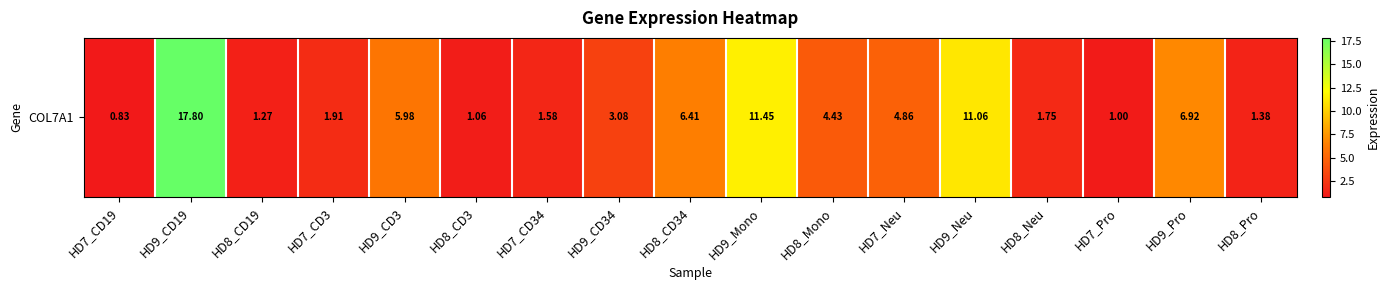

Where does the data first go above 3?

HD9_CD19